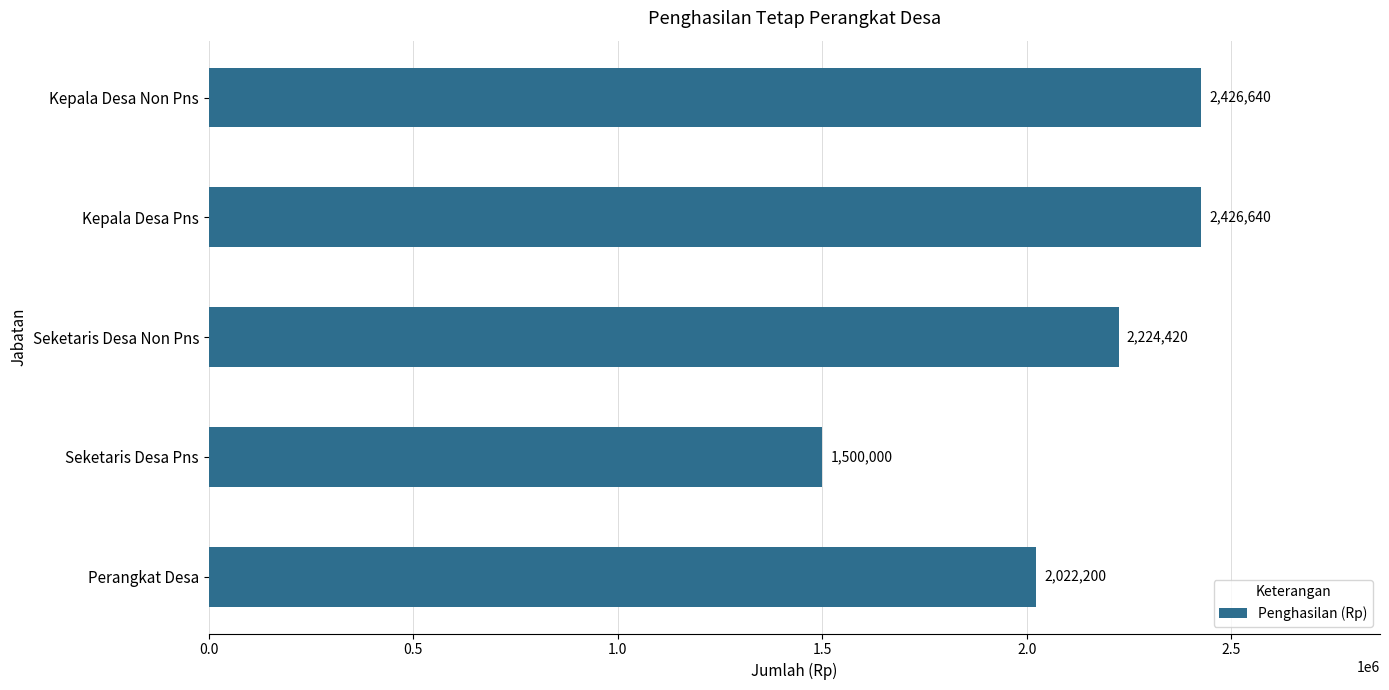

What is the difference between the second highest and minimum values?

926640